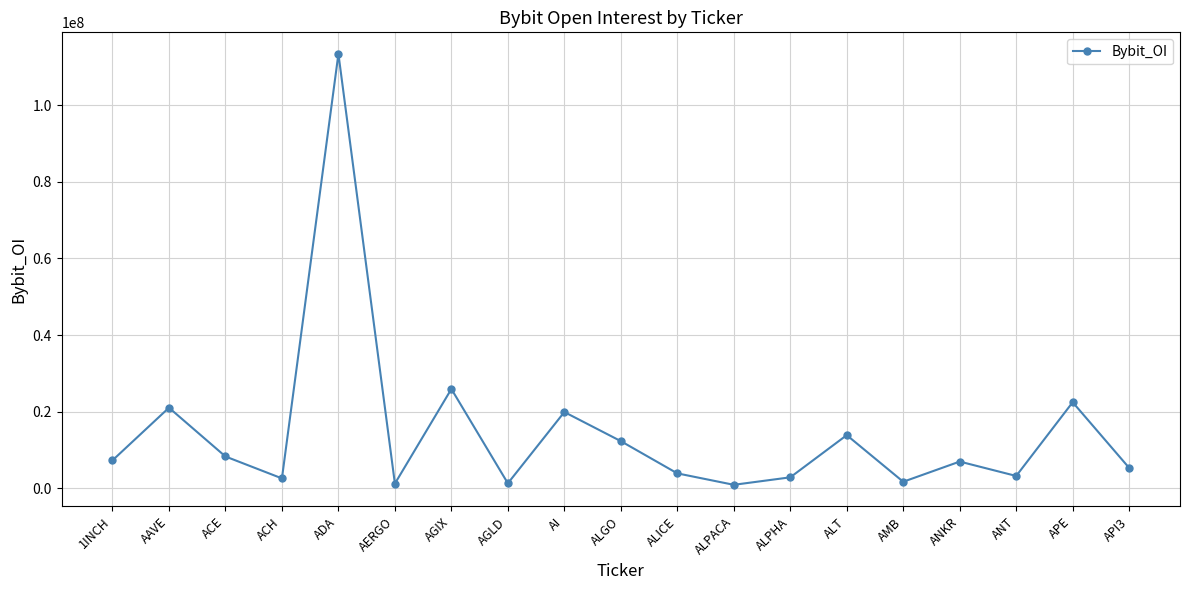

Where is the first local maximum?

AAVE